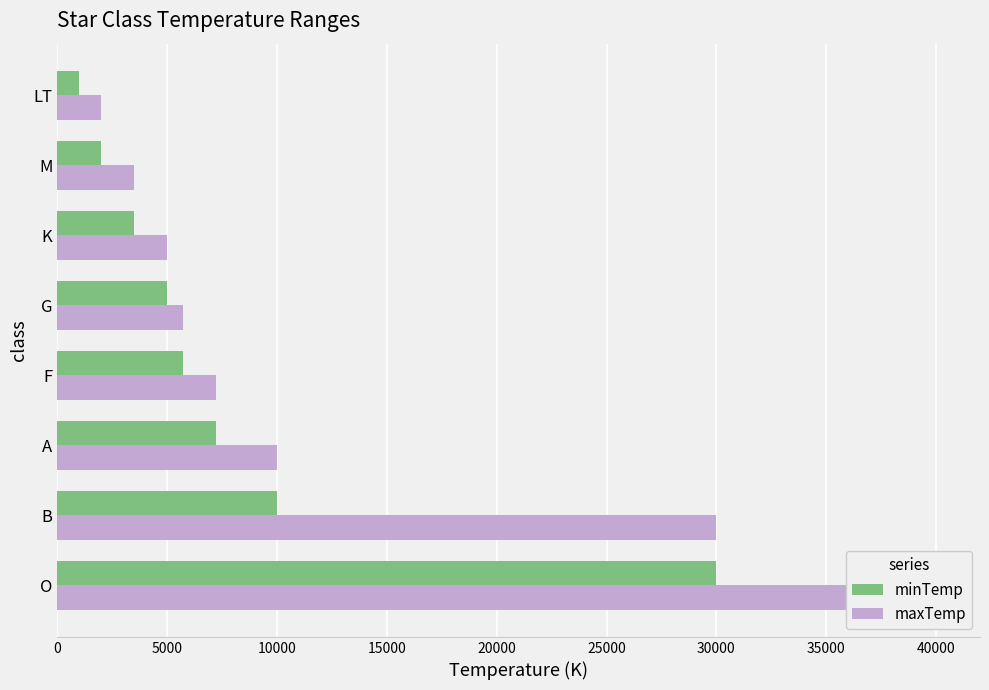

At 0, list the series in order from largest to smallest.

maxTemp, minTemp